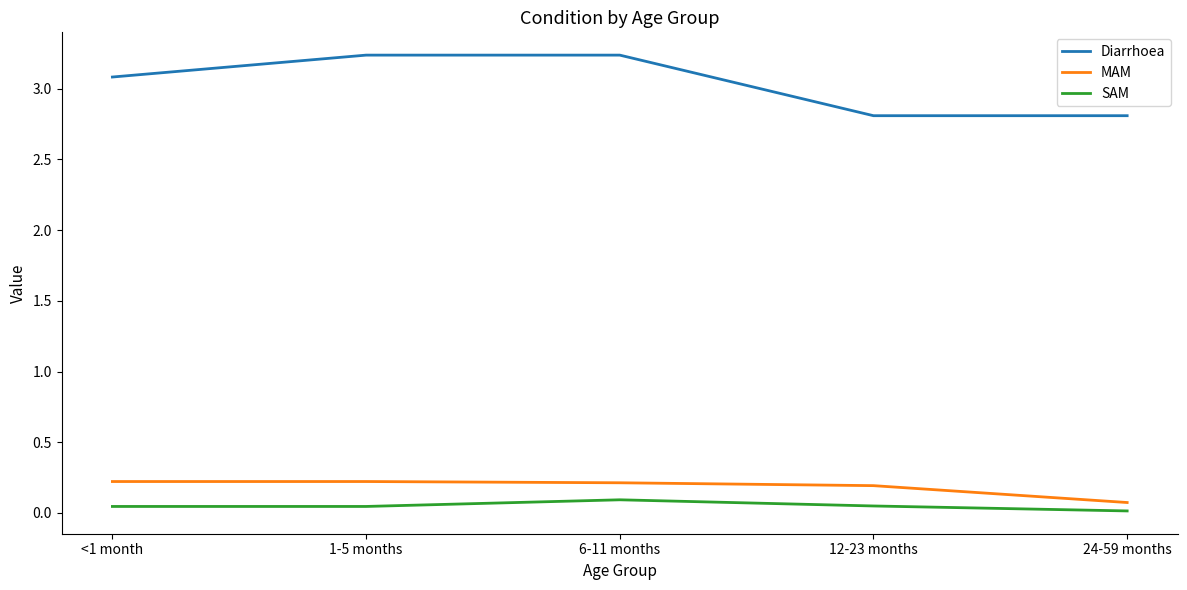

The MAM series shows 0.2 at 1-5 months. True or false?

True